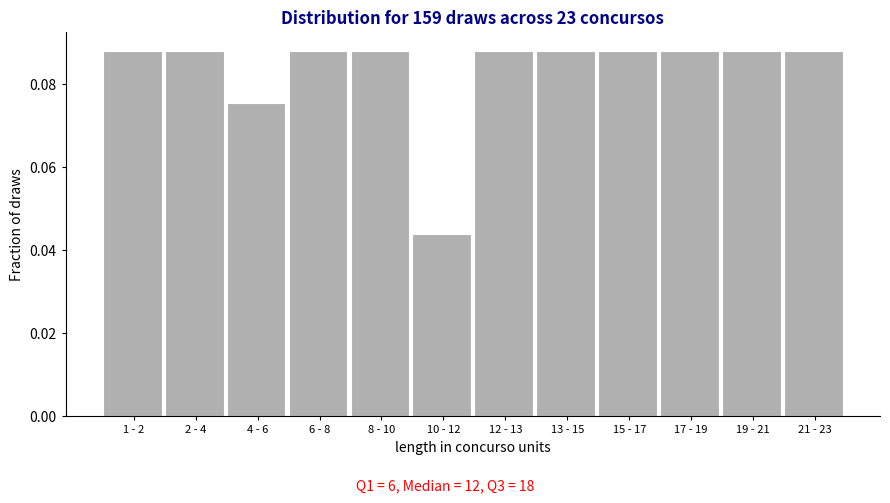

How many values are between 0 and 1?

12